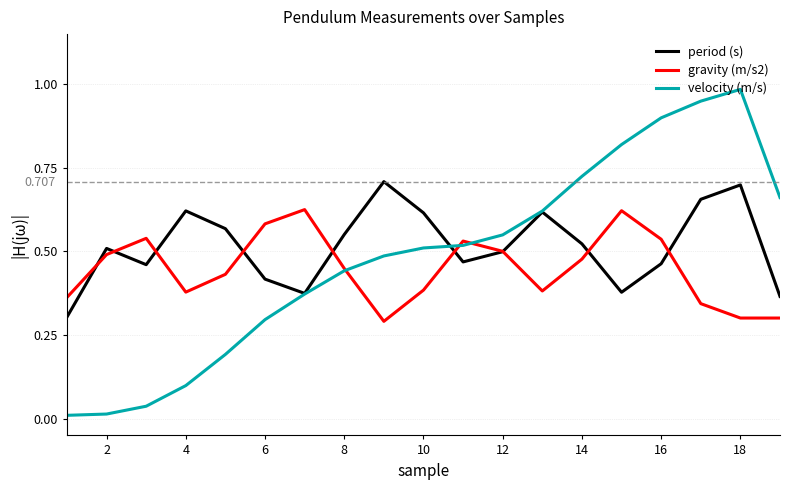

Which series has the widest spread of values?

velocity (m/s)